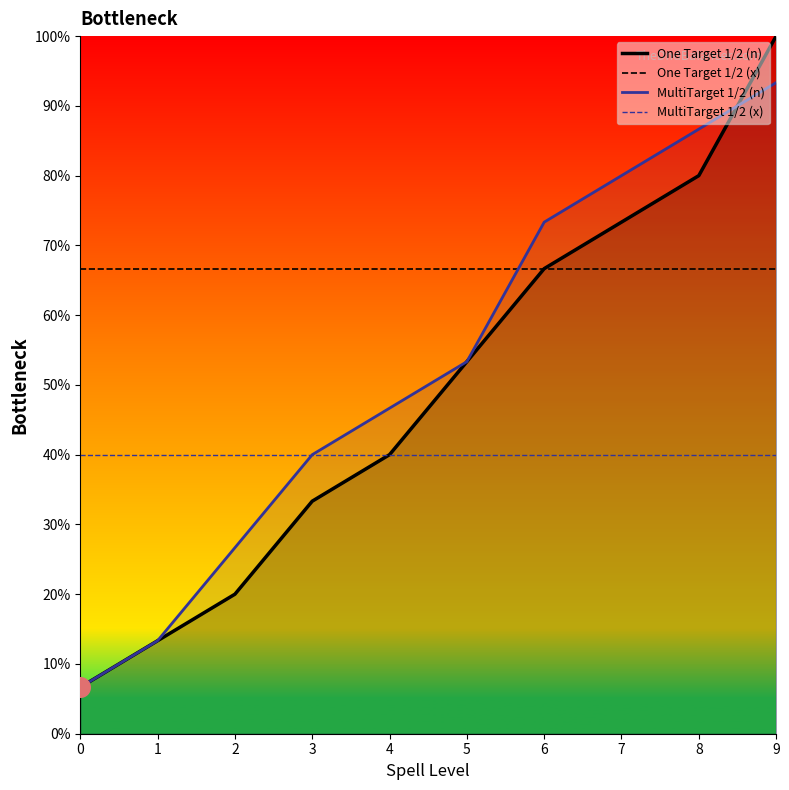

Which series reaches the minimum Y coordinate?

One Target 1/2 (n)